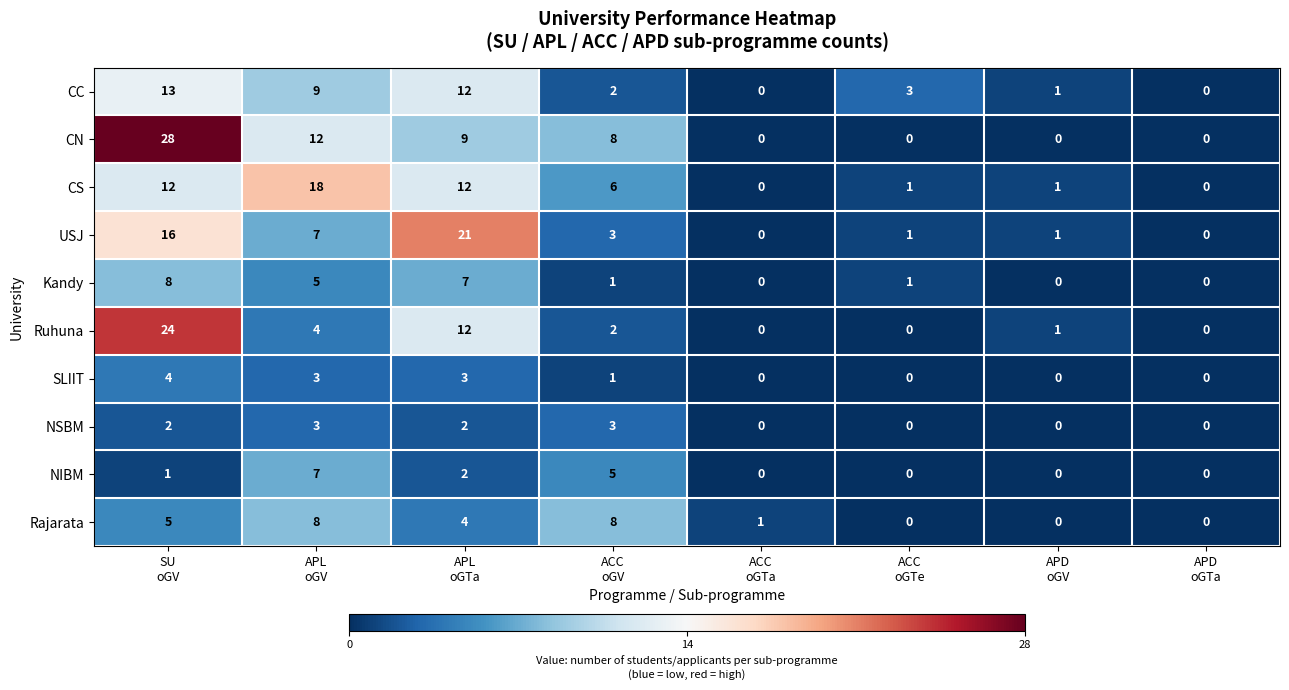

What is the maximum value shown in the chart?

28